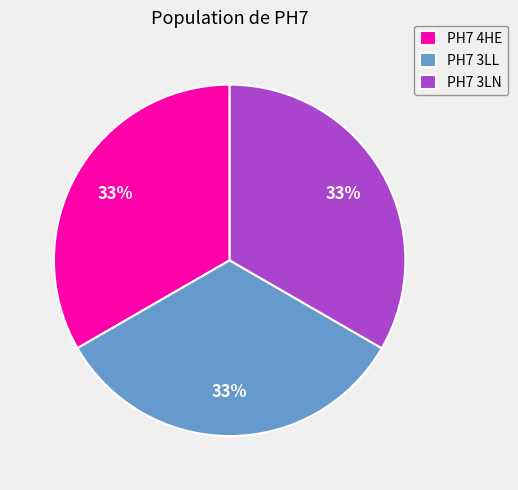

What percentage is the PH7 4HE slice, to the nearest percent?

33%